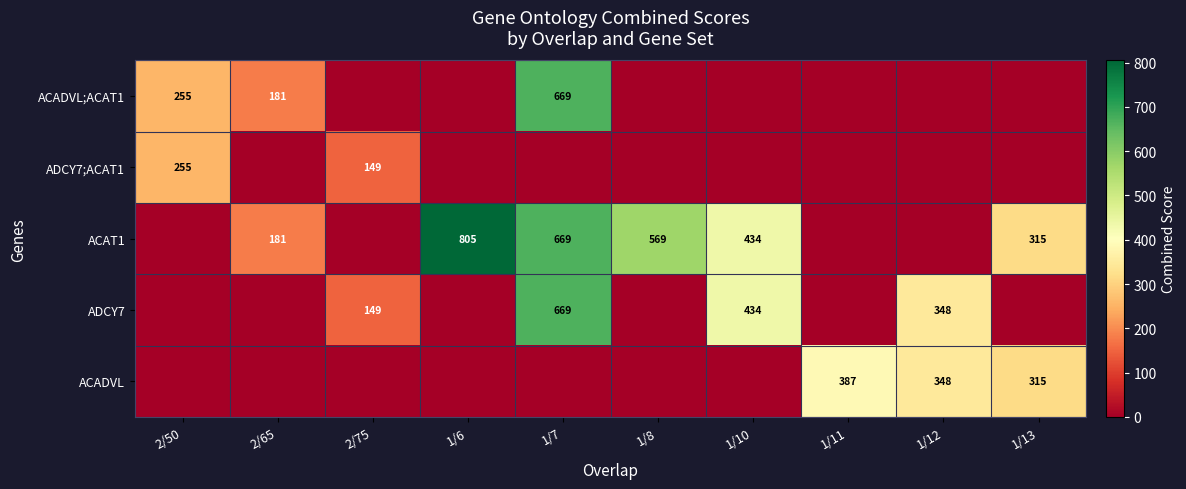

True or false: ADCY7;ACAT1 has a value of 156 at 2/50.

False